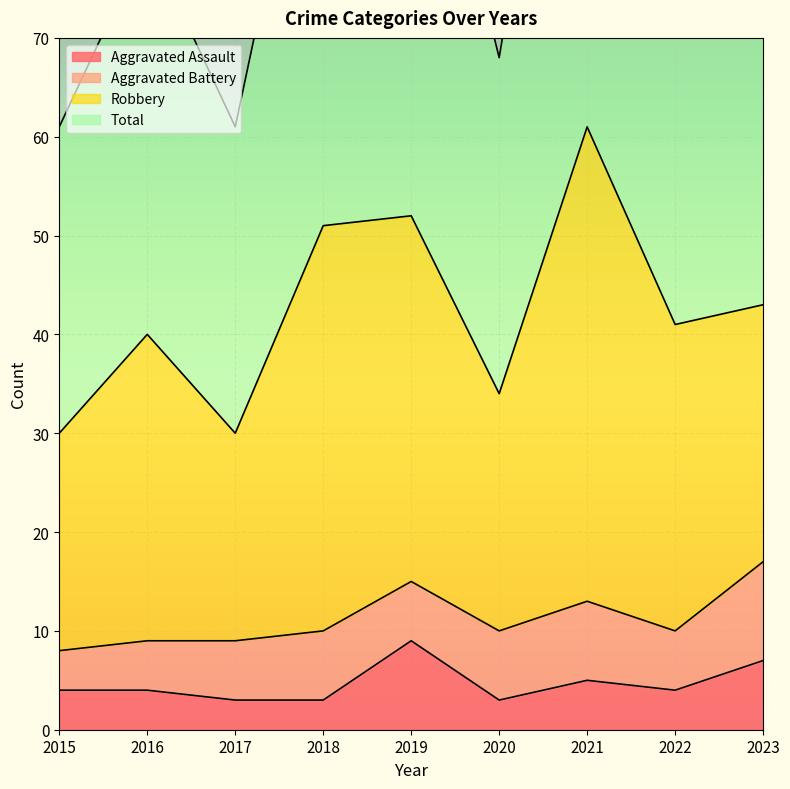

What is the minimum value for Aggravated Assault?

3